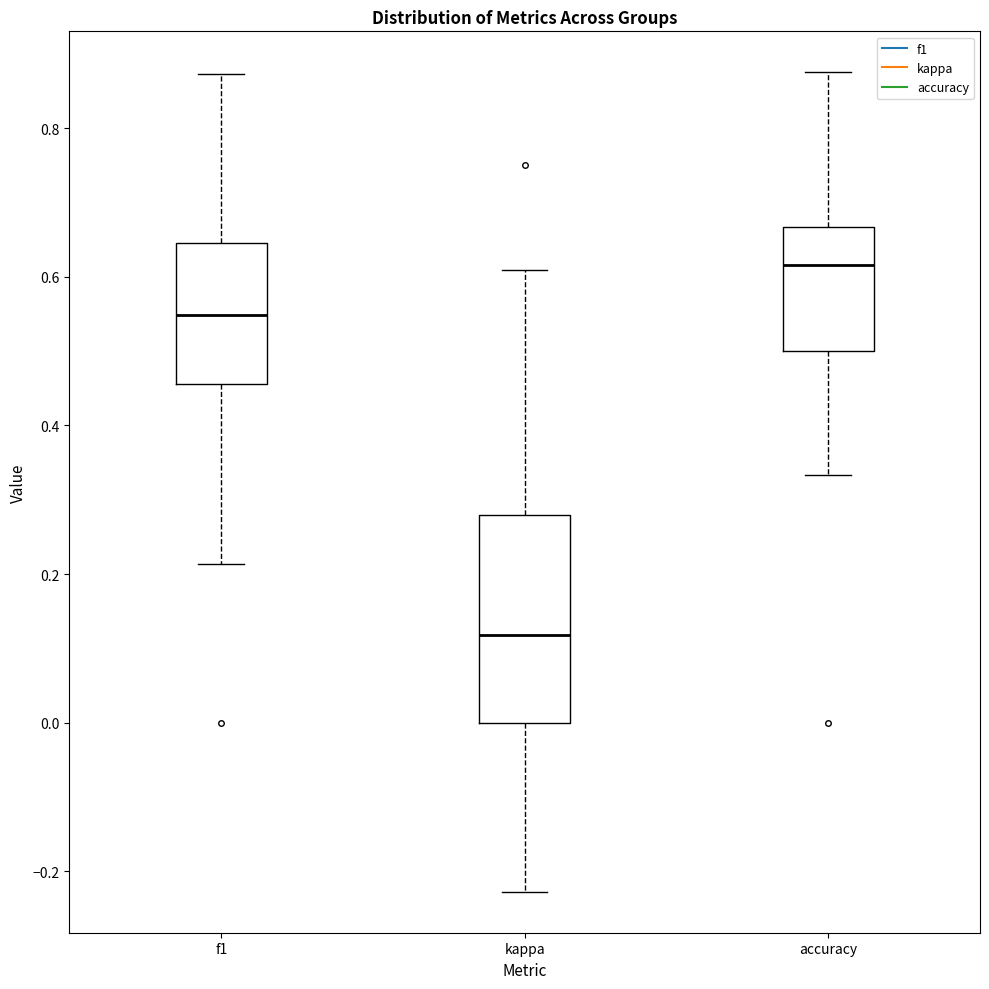

Reading left to right, transcribe this box plot: for each box, give where its median line is, the range the box spans, and where its two whiskers end, as read against the y-axis. The values are not printed on the chart, so give them approximately, as read against the axis.

f1: median 0.54, box 0.46 to 0.64, whiskers 0.22 to 0.88
kappa: median 0.12, box 0.00 to 0.28, whiskers -0.22 to 0.60
accuracy: median 0.62, box 0.50 to 0.66, whiskers 0.34 to 0.88